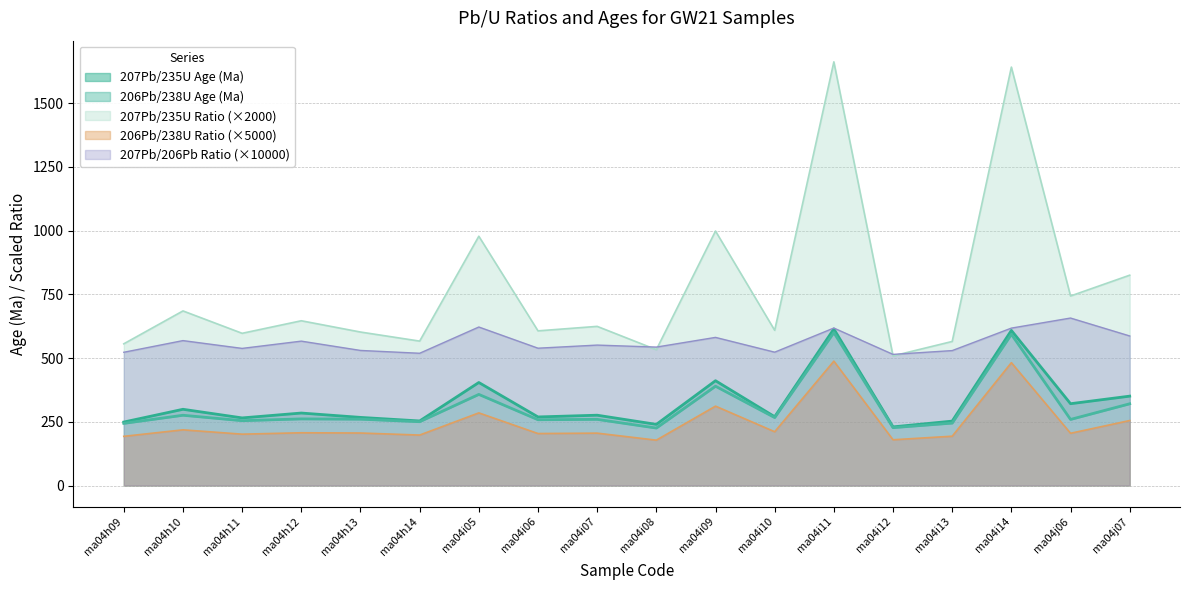

Reading left to right, transcribe all the data shown in this chart.

206Pb/238U Ratio: 193.0	218.5	201.5	207.0	206.0	198.0	285.0	204.0	205.5	178.0	311.5	211.0	488.0	179.5	193.5	482.0	205.0	255.0
207Pb/235U Ratio: 556.0	685.0	597.2	646.4	602.2	566.6	978.0	606.8	624.4	533.0	998.4	609.0	1662.2	508.6	565.2	1641.6	743.6	825.2
207Pb/206Pb Ratio: 522.8	568.6	538.0	566.5	530.0	518.9	621.9	538.8	551.0	543.1	581.2	523.2	617.9	514.5	529.4	617.6	657.1	586.8
206Pb/238U Age (Ma): 243.9	275.7	254.4	261.4	260.3	250.4	357.5	258.1	259.6	225.5	389.6	266.6	600.1	227.1	244.9	593.3	259.3	320.7
207Pb/235U Age (Ma): 249.1	299.1	265.3	284.4	267.3	253.3	404.2	269.1	275.9	239.9	411.2	269.9	614.2	230.1	252.7	608.5	321.0	350.7